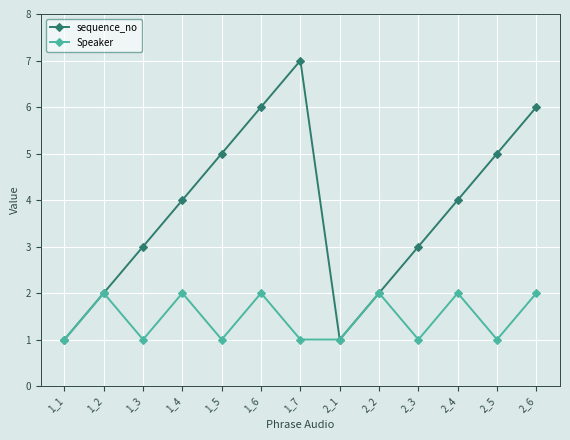

Reading right to left, transcribe all the data shown in this chart.

sequence_no: 6	5	4	3	2	1	7	6	5	4	3	2	1
Speaker: 2	1	2	1	2	1	1	2	1	2	1	2	1